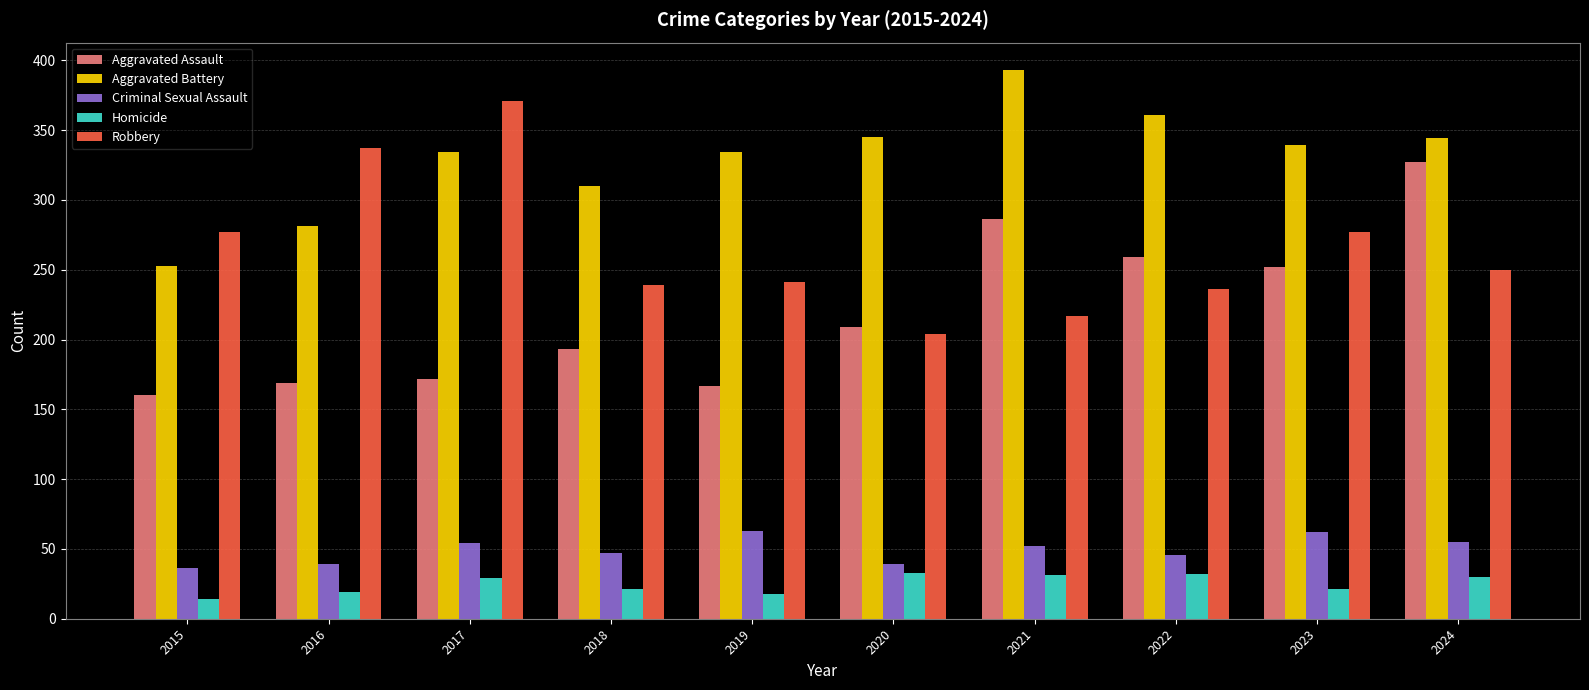

What value does the Criminal Sexual Assault series have at 2020?

39